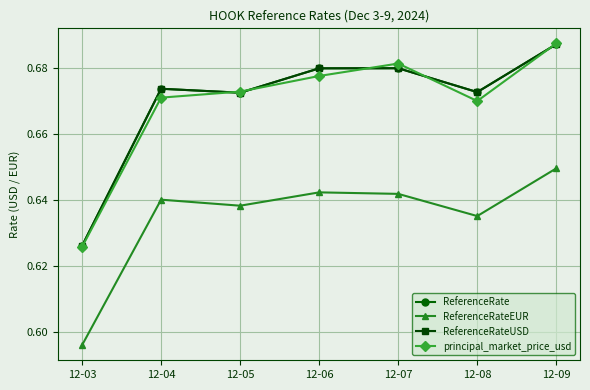

Which category has the lowest value across all series?

12-03